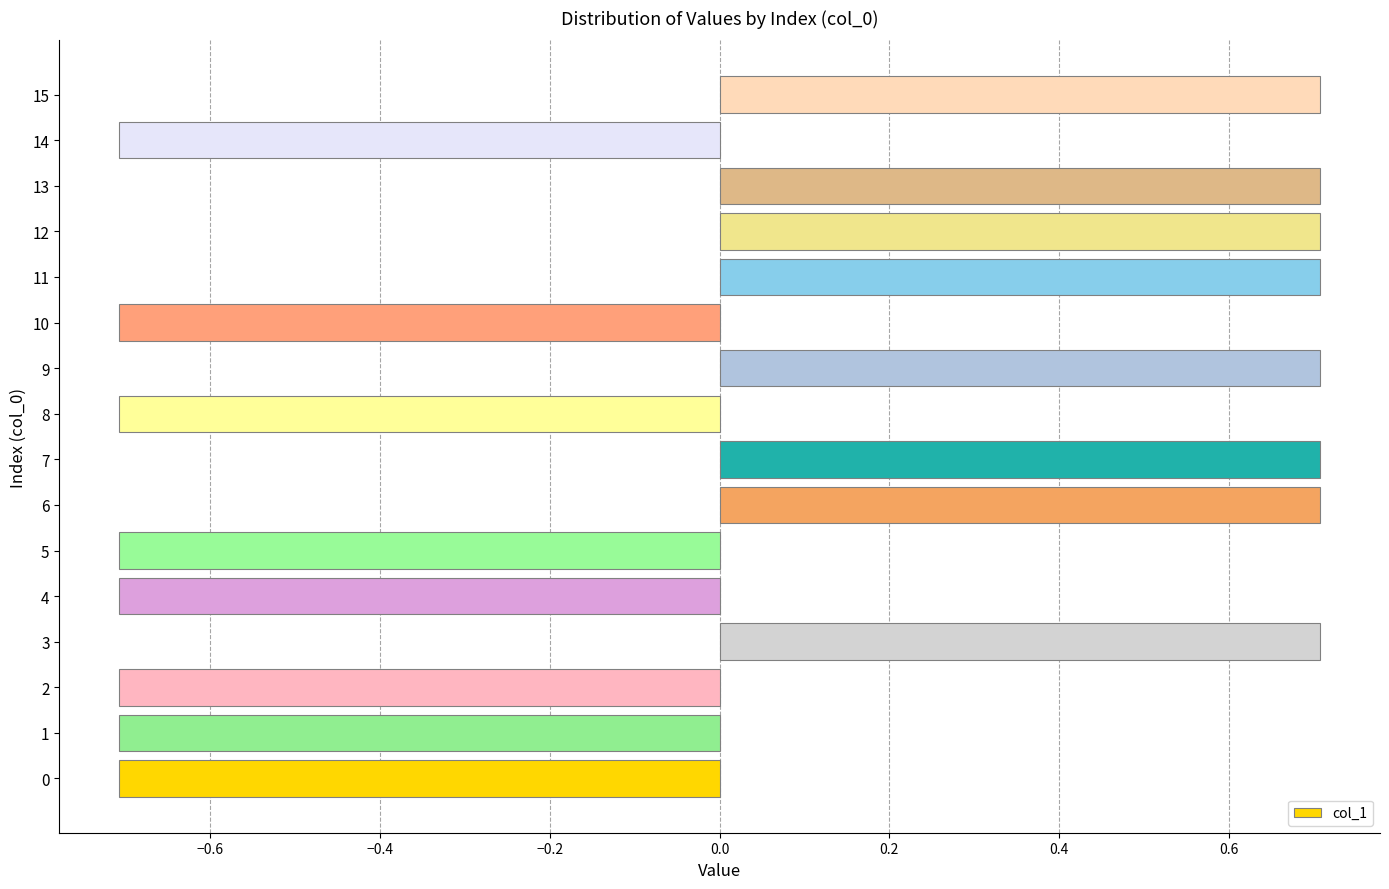

How many data points are less than 0?

8